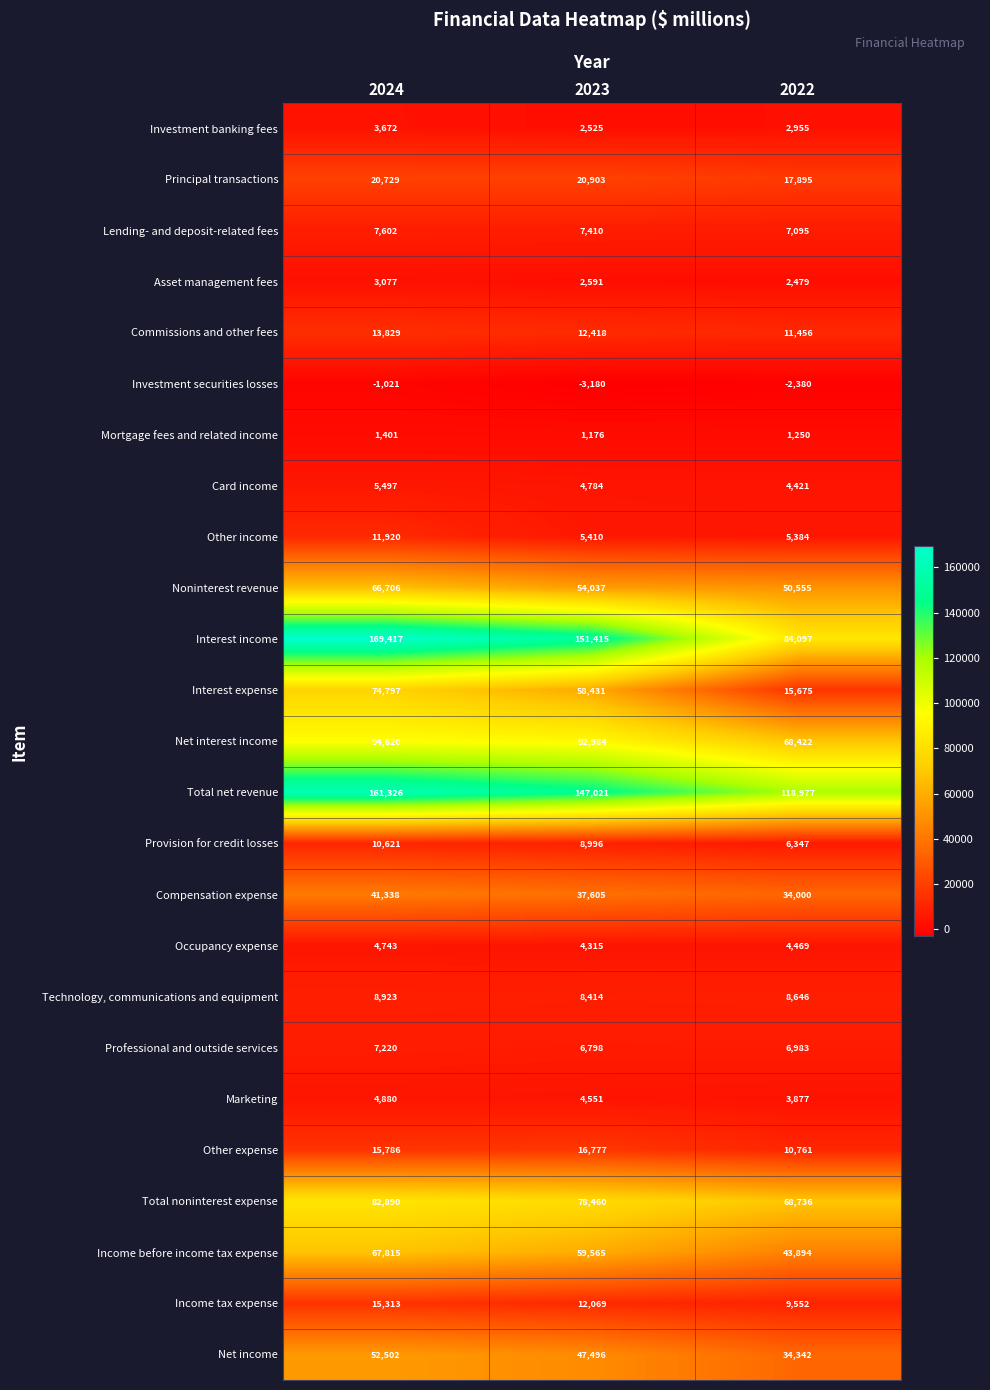

Is it true that Noninterest revenue equals 33084 at 2022?

False